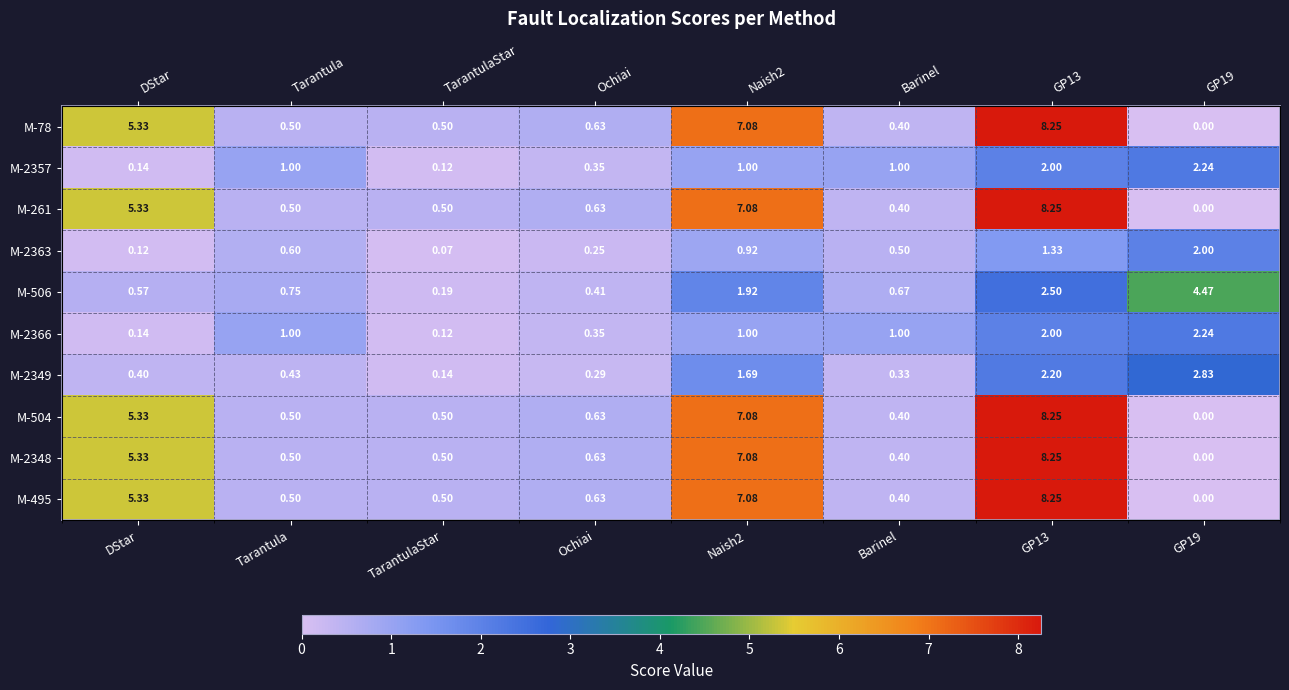

At how many categories does at least one series exceed 4?

4